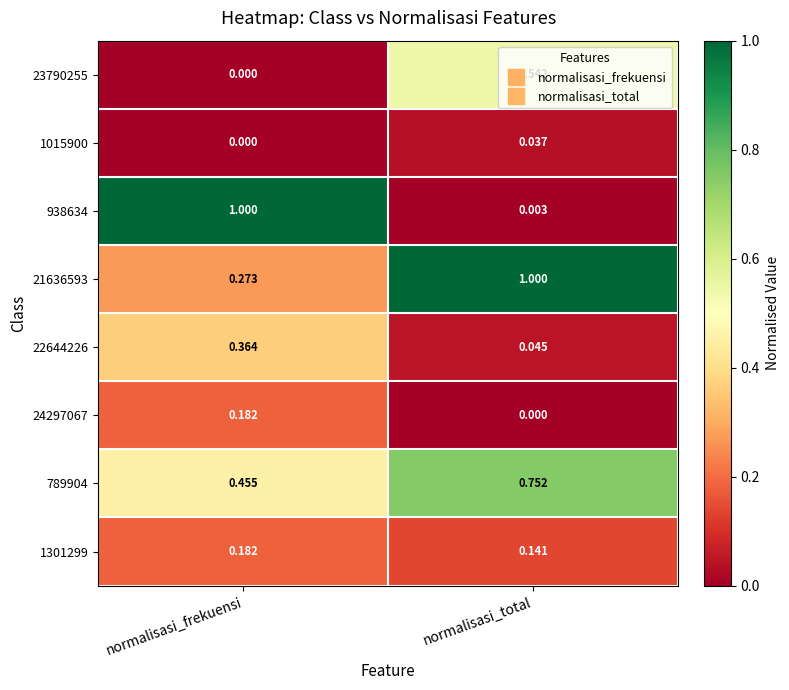

How many data points in 24297067 are above 0?

1